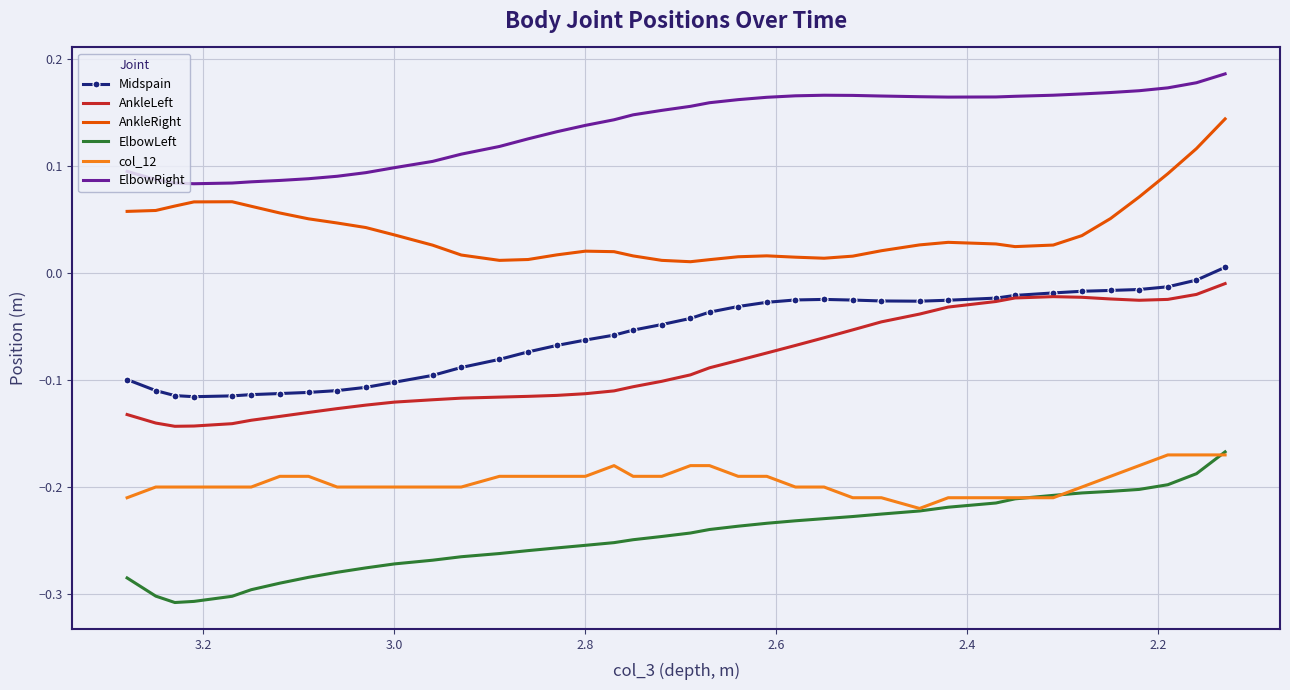

True or false: ElbowRight and col_12 cross at least once.

False